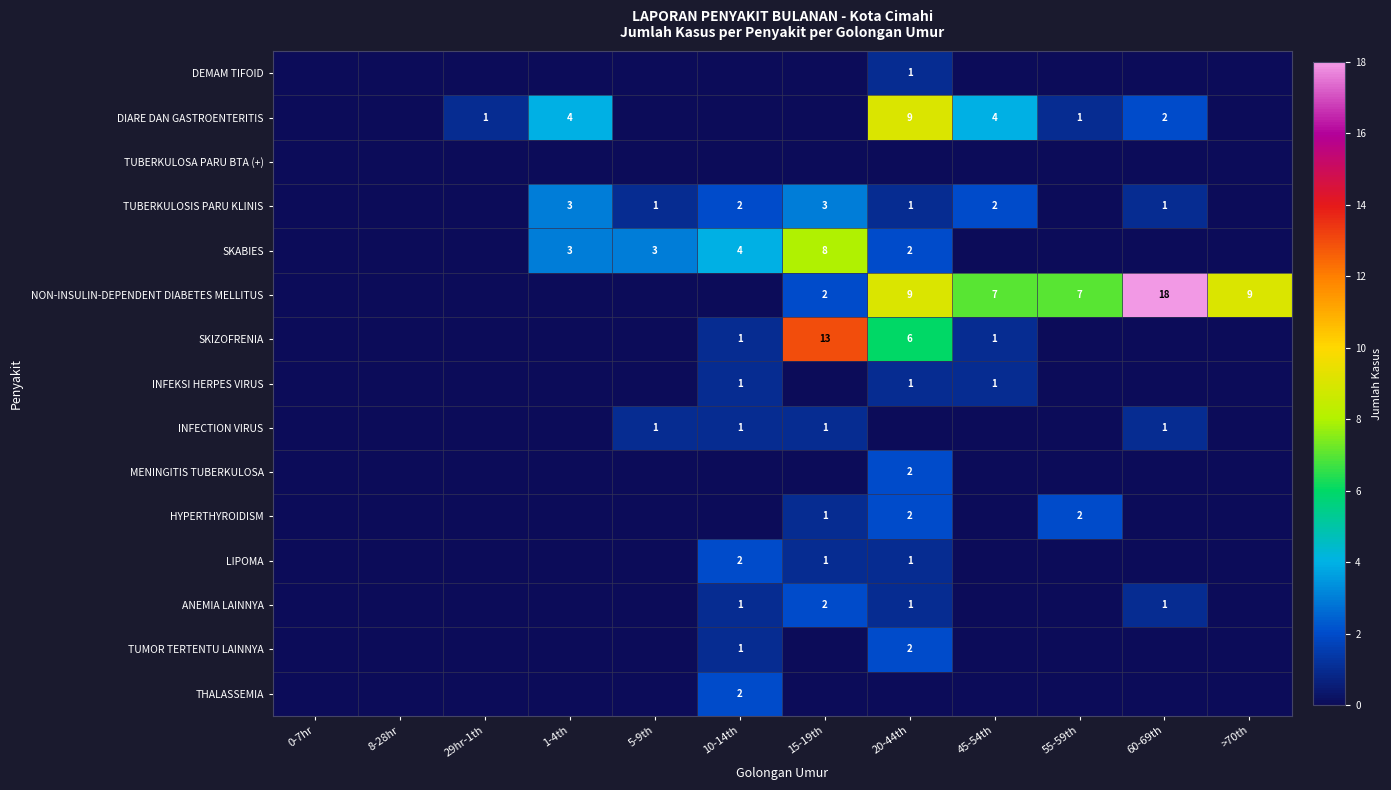

Which has a higher value, 10-14th or 5-9th?

10-14th